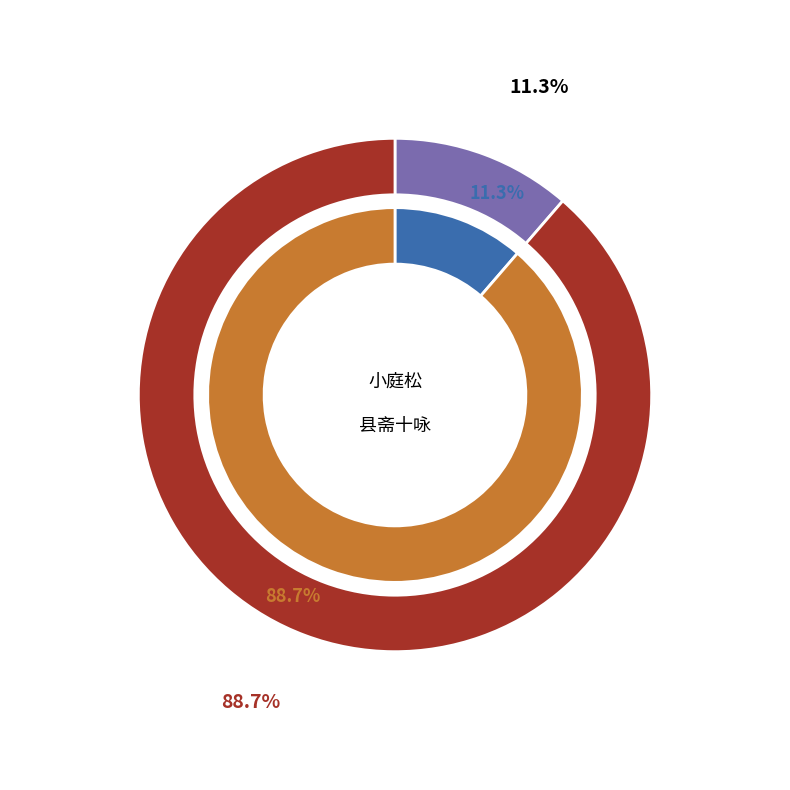

True or false: 县斋十咏 其八 小庭松 accounts for 95% of the total.

False